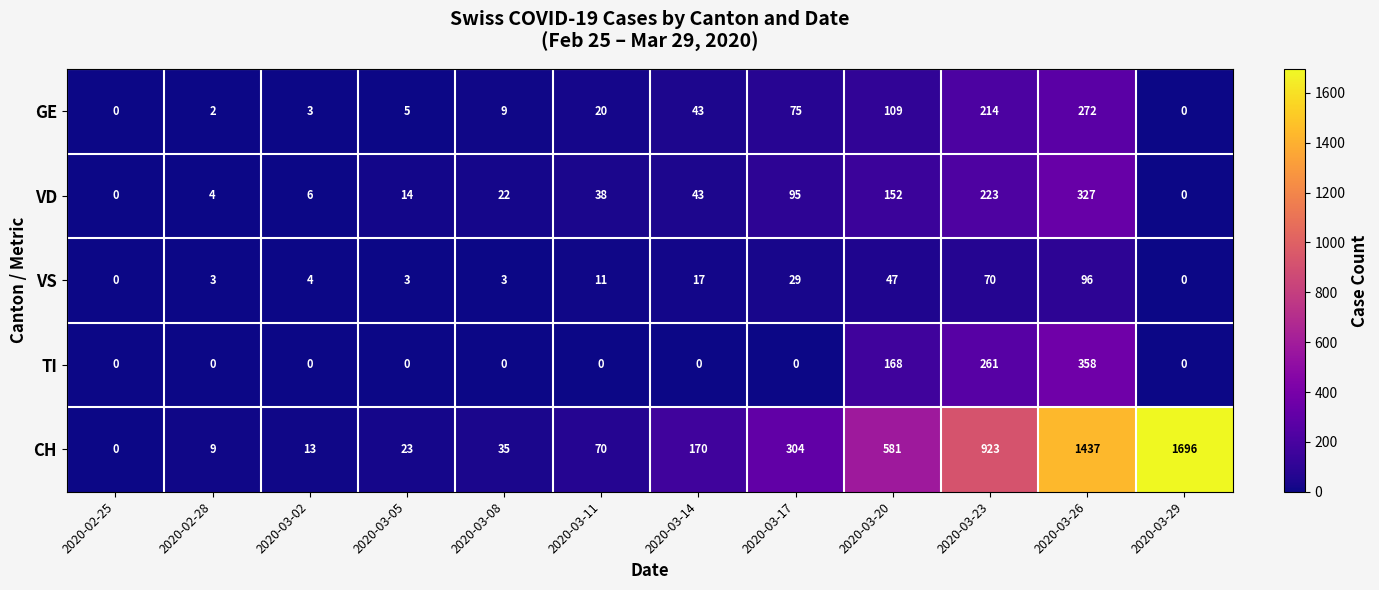

Is it true that VS equals 1 at 2020-02-28?

False